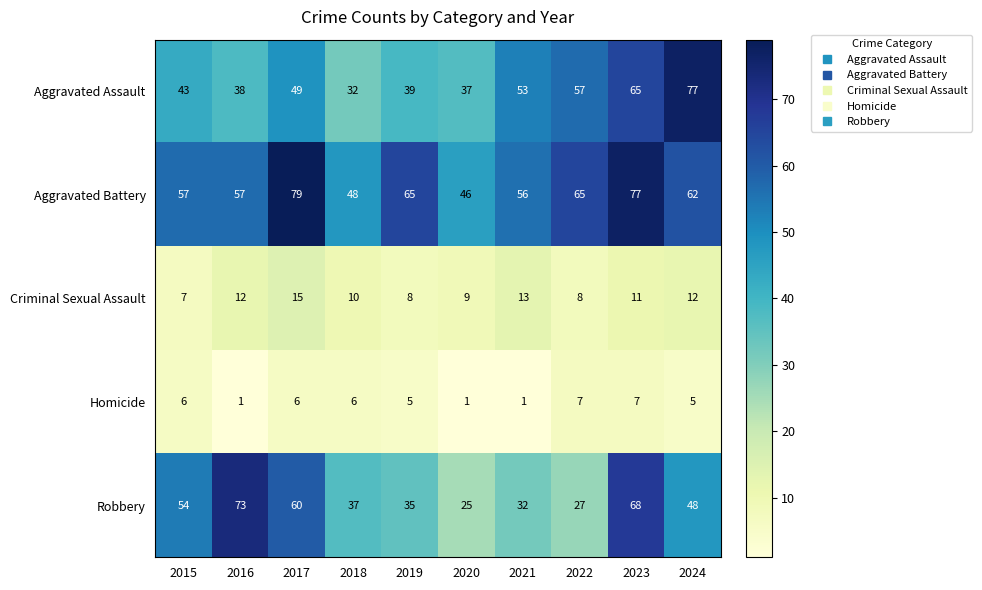

What is the total value across all series at 2019?

152